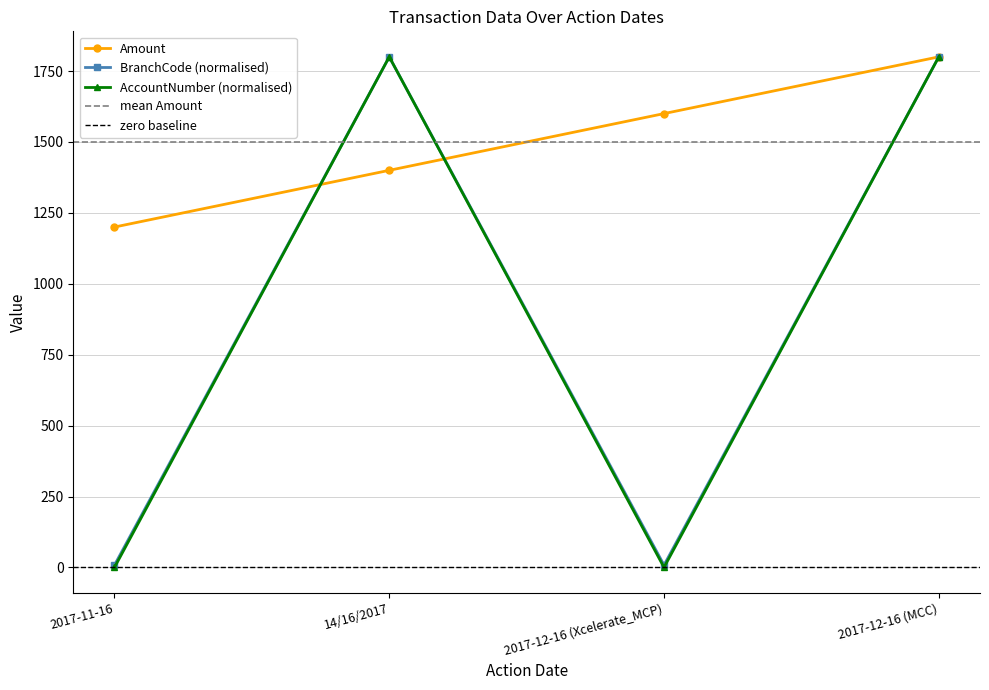

Which label corresponds to the largest value in the chart?

2017-12-16 (MCC)